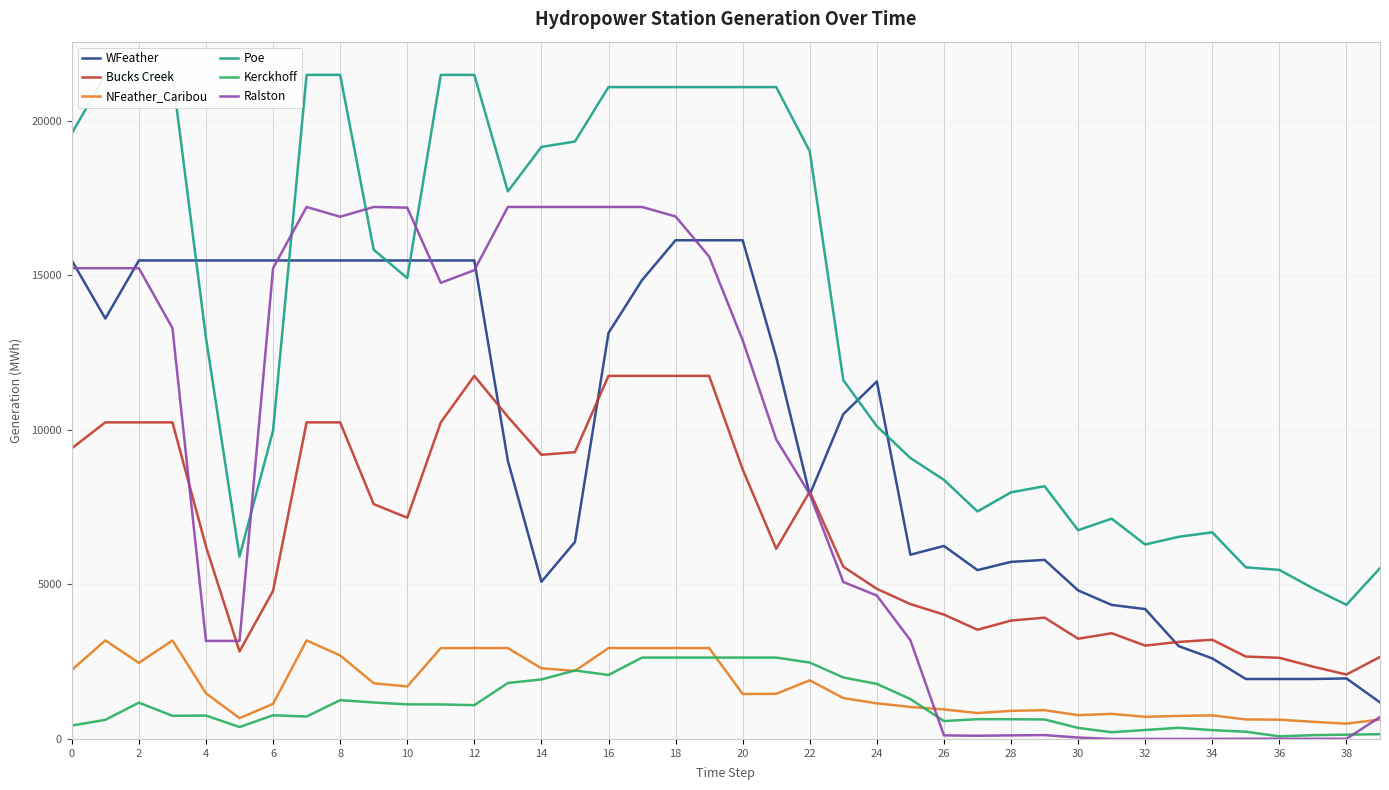

At which label is Bucks Creek closest to 6917?

10